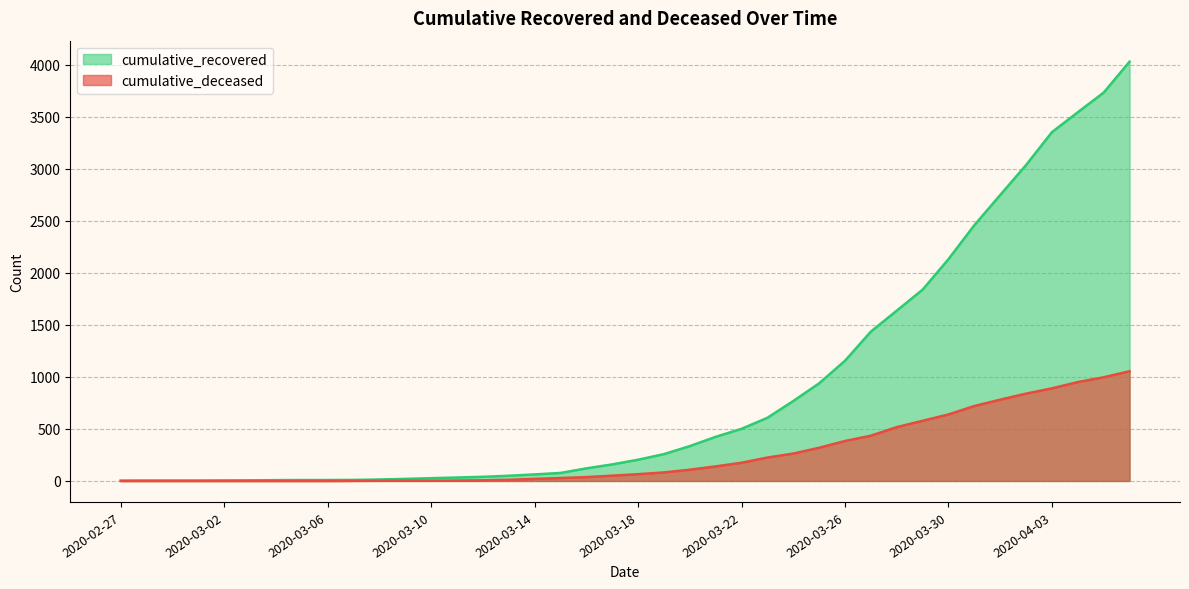

At how many categories does at least one series exceed 3157?

4